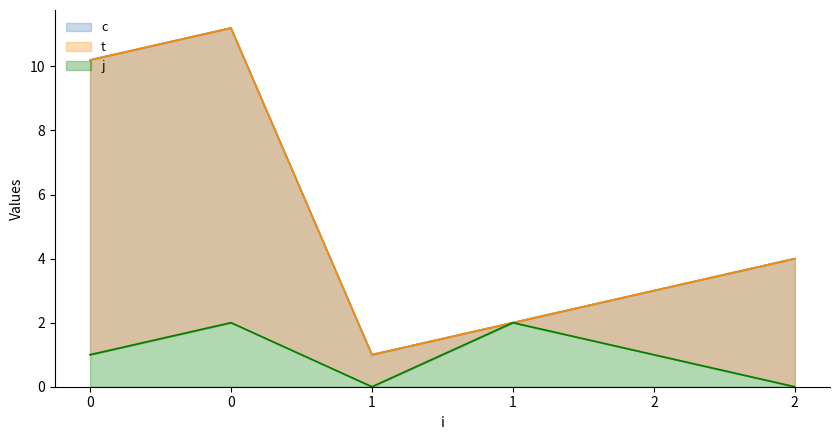

What is the total value across all series at 0?

21.4